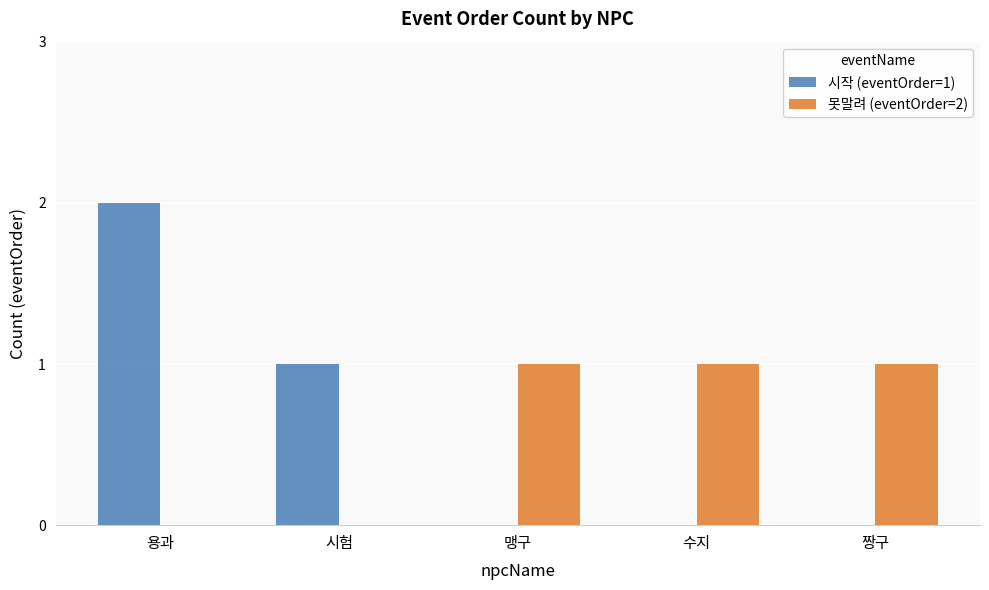

The value of 못말려 (eventOrder=2) at 수지 is 1. True or false?

True